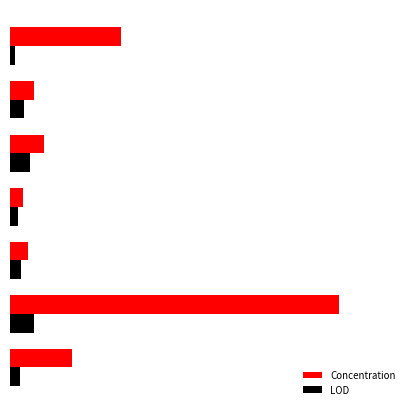

List the series in order of their overall mean, lowest first.

LOD, Concentration